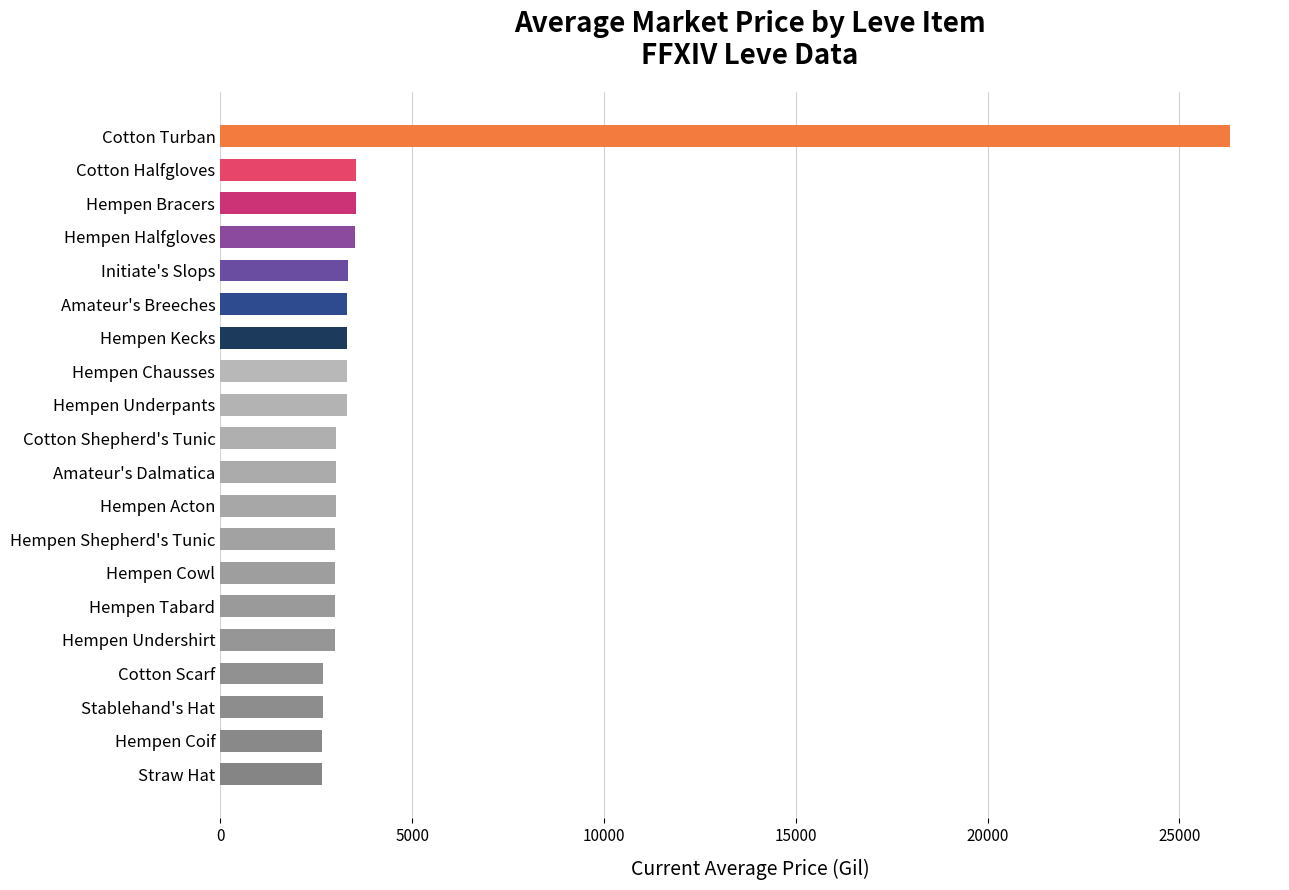

What is the difference between the maximum and minimum values?

23646